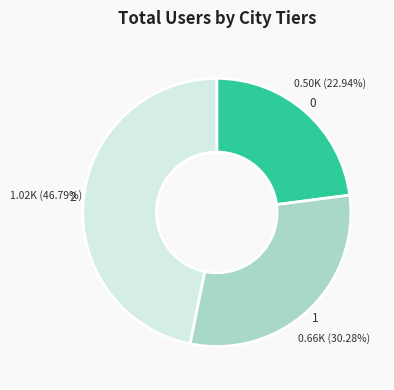

Is 0 the majority of the pie?

No